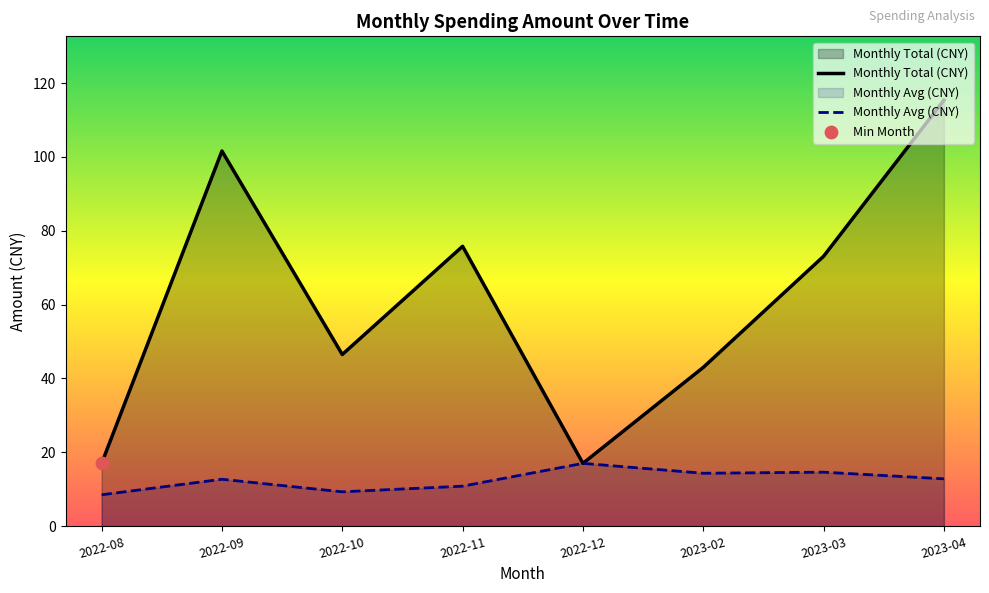

Is the value of Monthly Avg (CNY) at 2022-08 greater than the value of Monthly Total (CNY) at 2022-09?

No